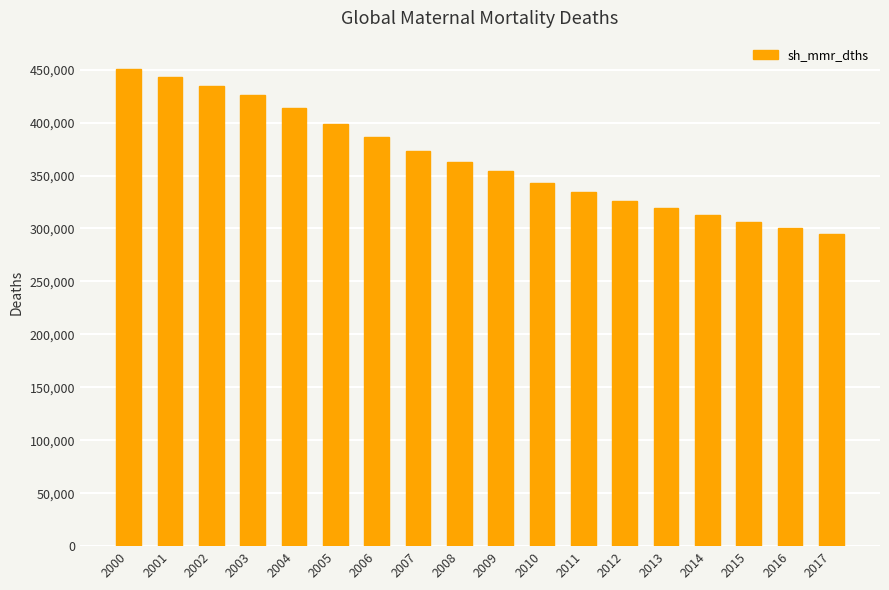

The chart shows a value of 326000 at 2012. True or false?

True